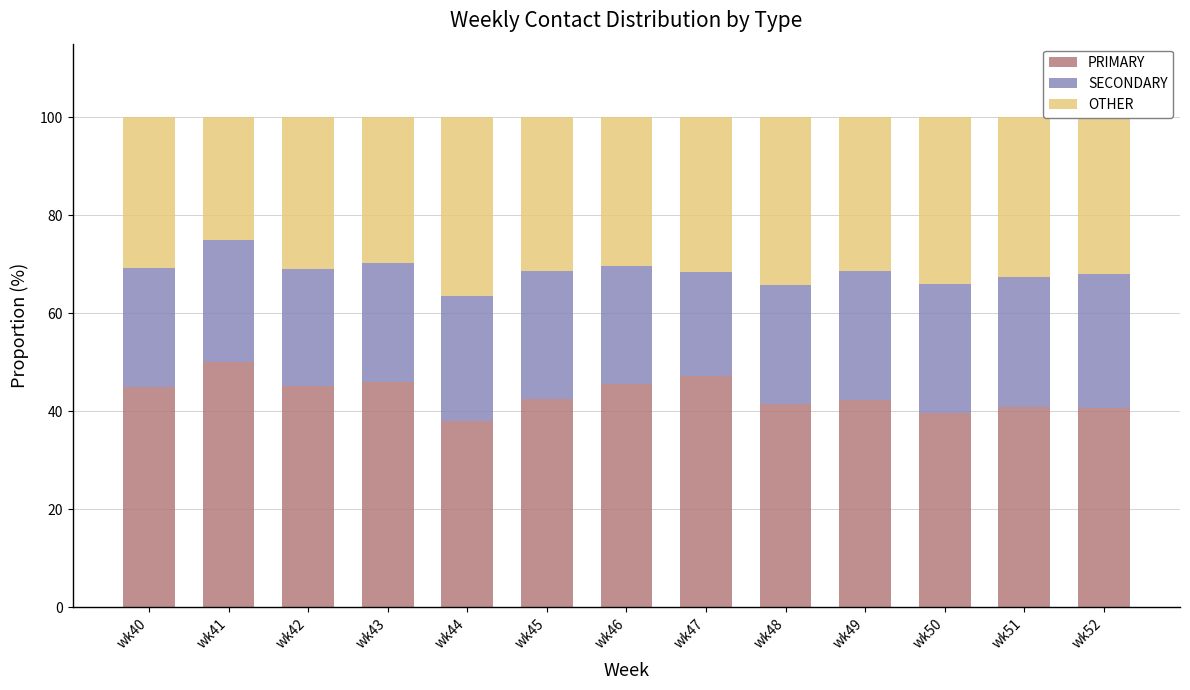

The PRIMARY series shows 18.0 at wk47. True or false?

False